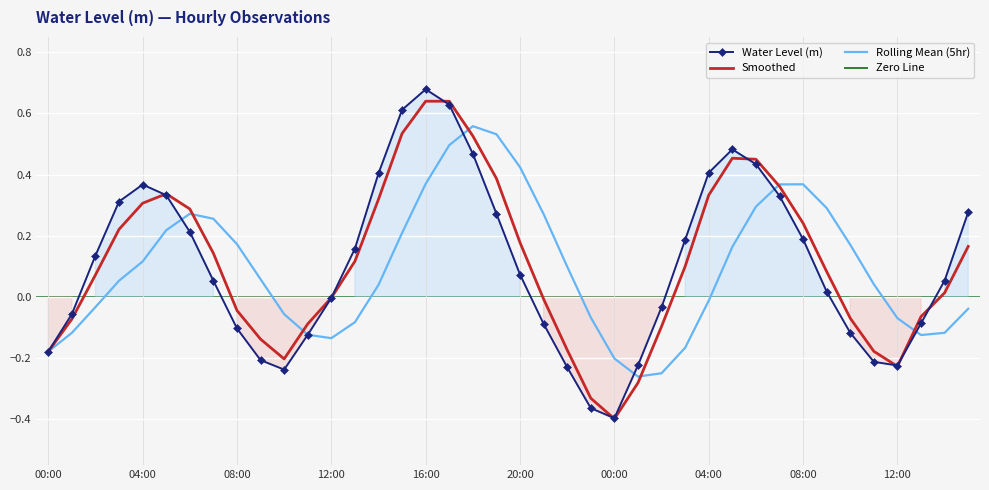

Is this an area chart (filled region under the line)?

No